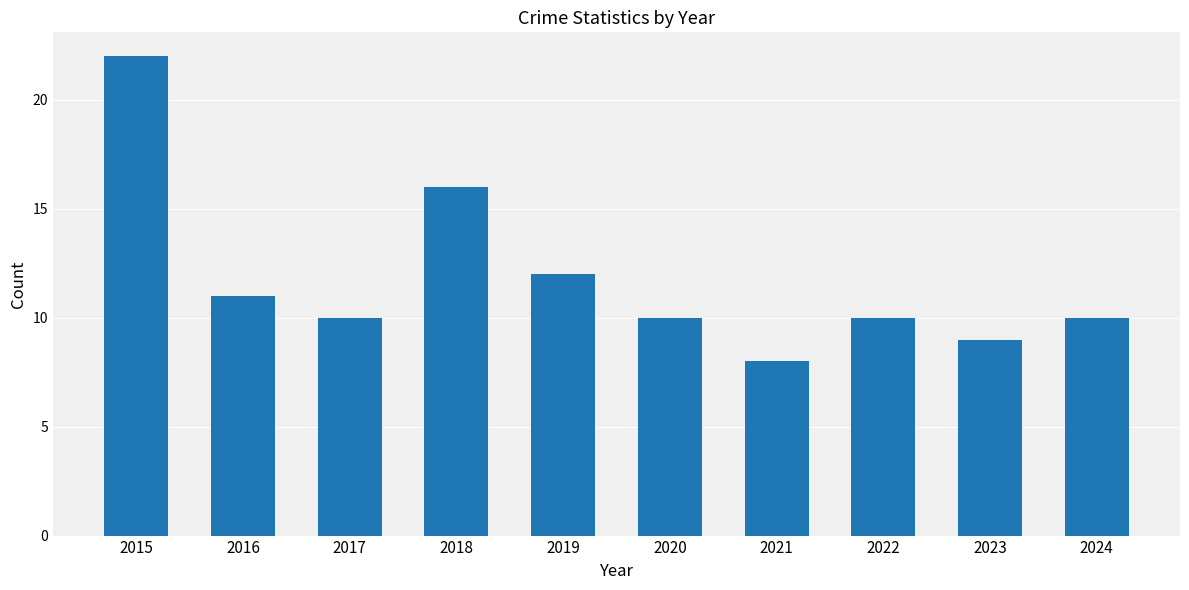

What is the change in value from 2020 to 2021?

-2